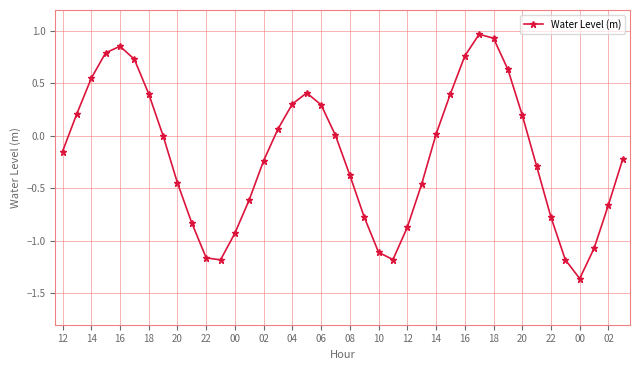

What is the difference between the maximum and minimum values?

2.3